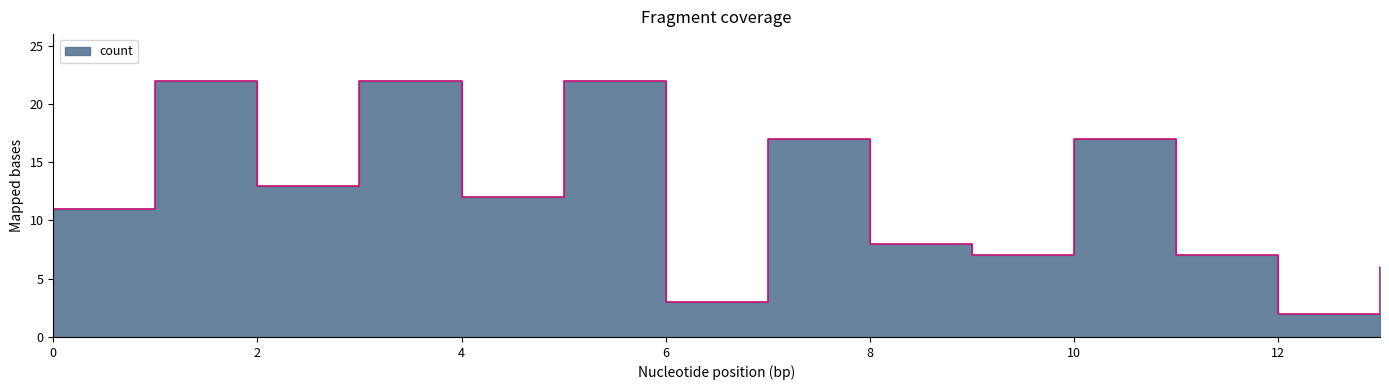

Which category has the lowest value across all series?

12